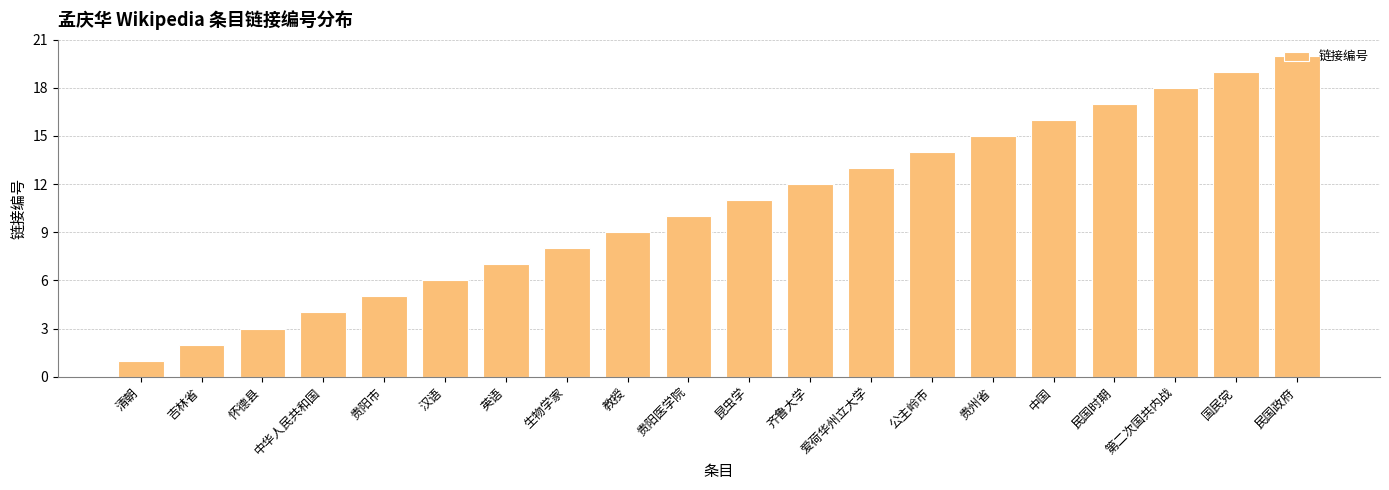

Reading left to right, list all the values displayed in this chart.

清朝=1	吉林省=2	怀德县=3	中华人民共和国=4	贵阳市=5	汉语=6	英语=7	生物学家=8	教授=9	贵阳医学院=10	昆虫学=11	齐鲁大学=12	爱荷华州立大学=13	公主岭市=14	贵州省=15	中国=16	民国时期=17	第二次国共内战=18	国民党=19	民国政府=20